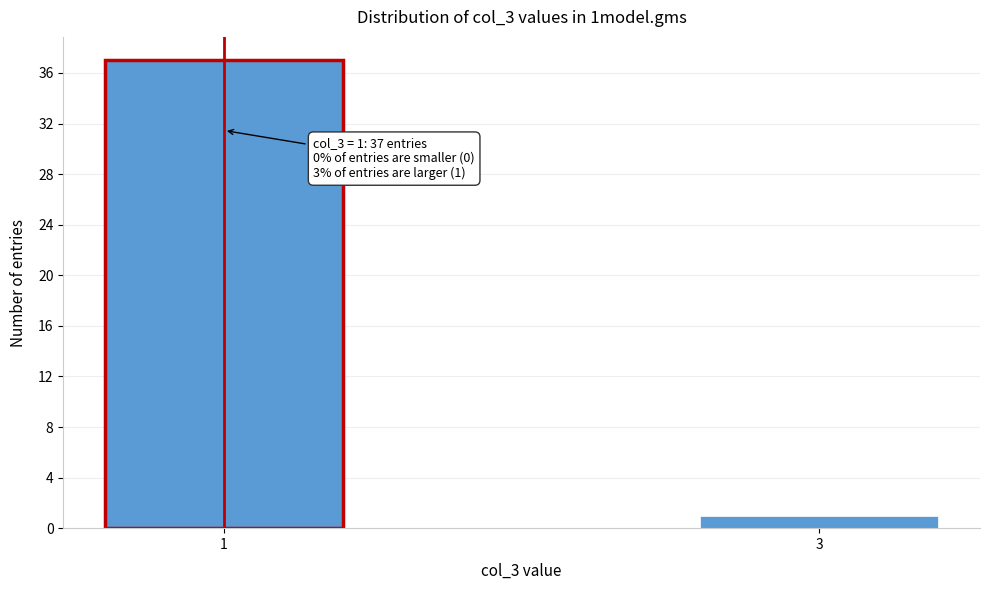

Reading left to right, what are all the values shown in this chart?

1=37	3=1